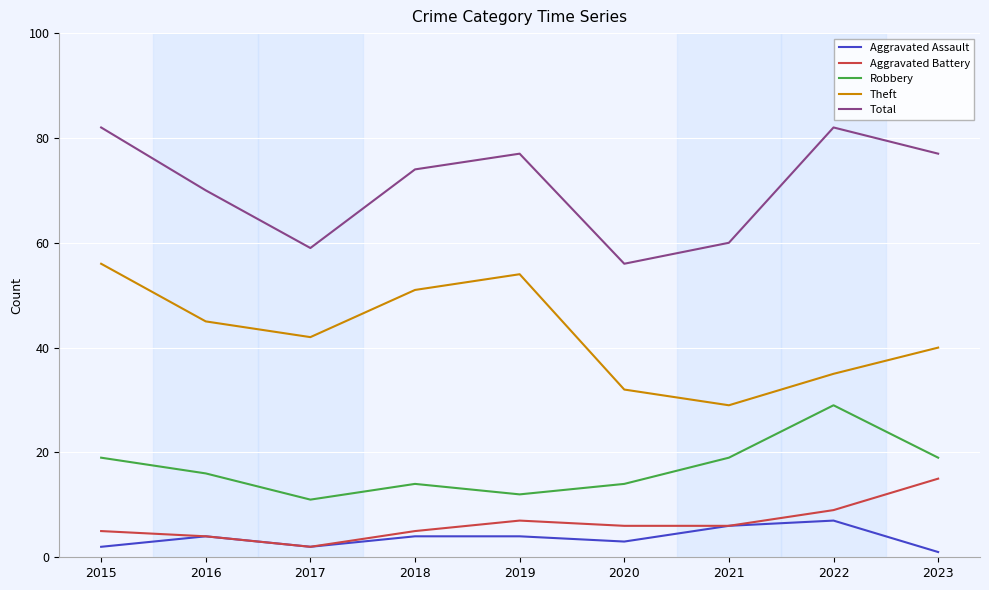

Is the value of Total at 2020 greater than the value of Aggravated Assault at 2015?

Yes